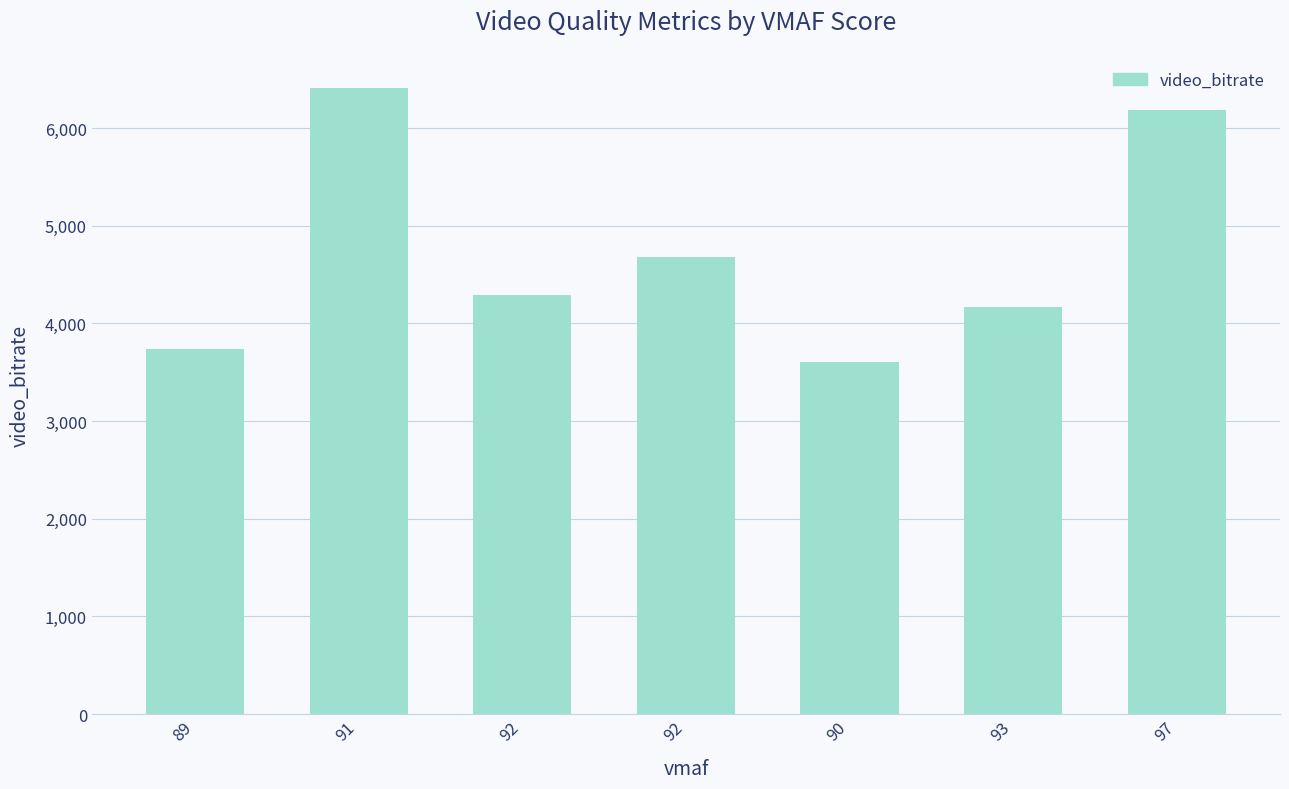

What is the greatest value displayed?

6410.1